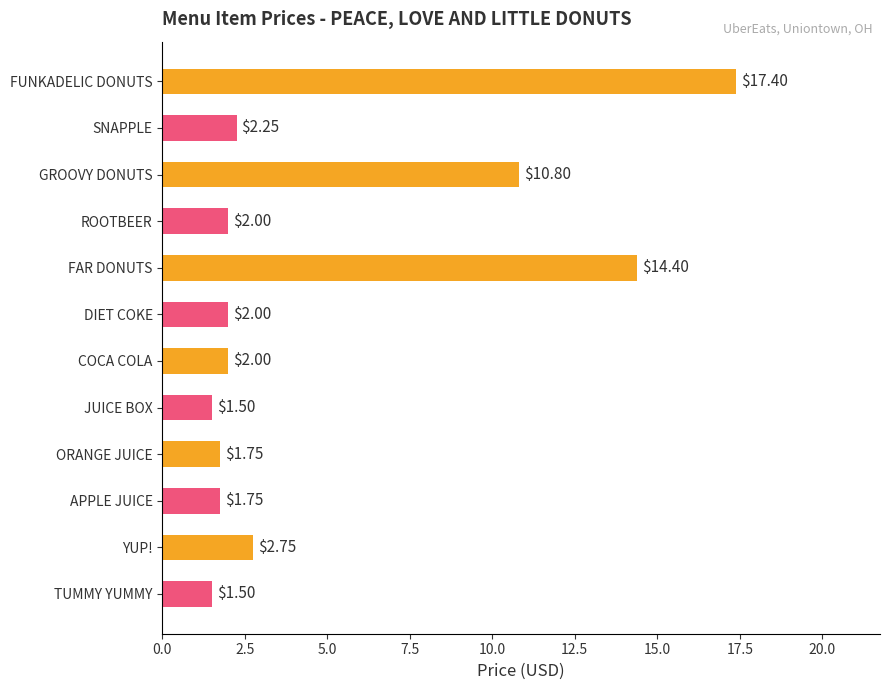

Which label corresponds to the largest value in the chart?

FUNKADELIC DONUTS